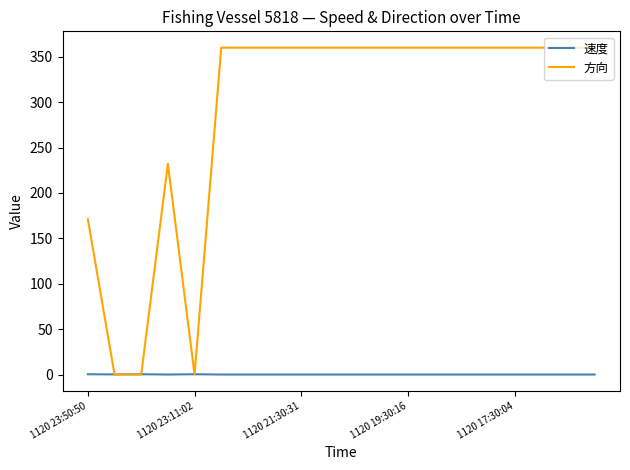

List the series in order of their peak value, highest first.

方向, 速度